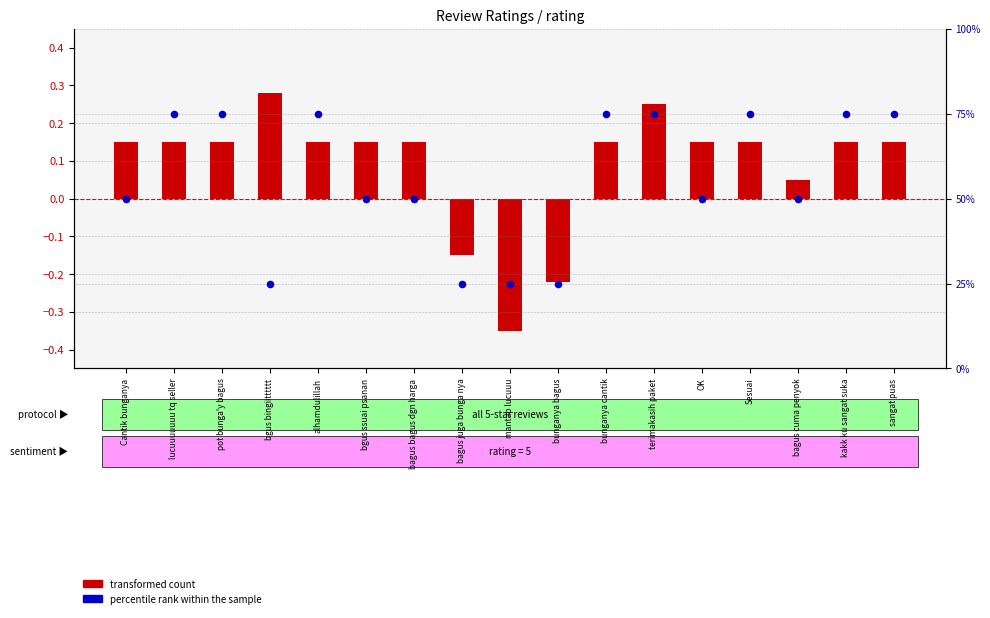

What are all the series names shown in the legend?

transformed count, percentile rank within the sample